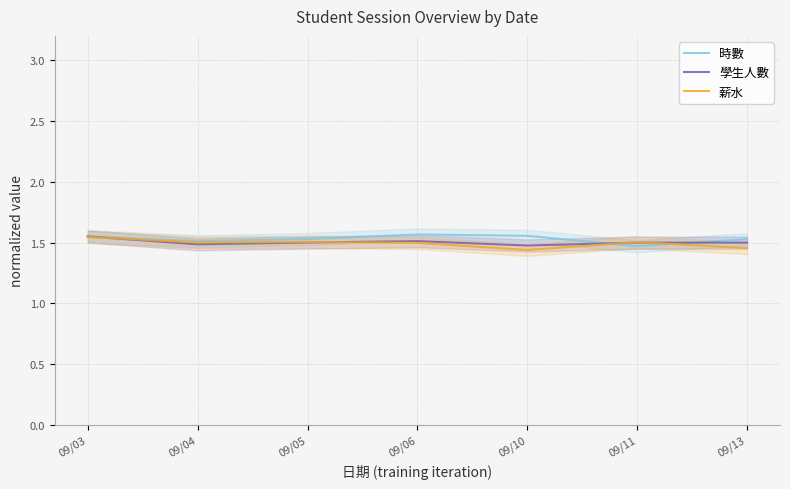

What is the maximum value for 薪水?

1.5